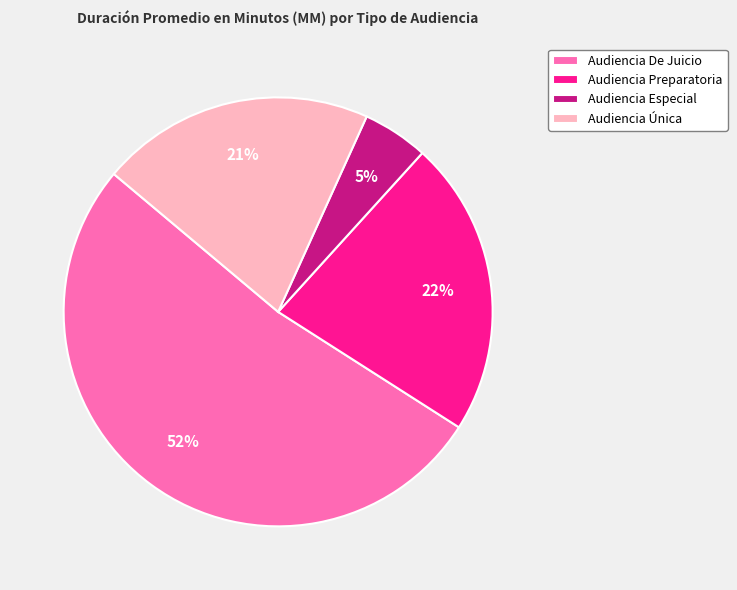

What is the largest slice in the pie chart?

Audiencia De Juicio